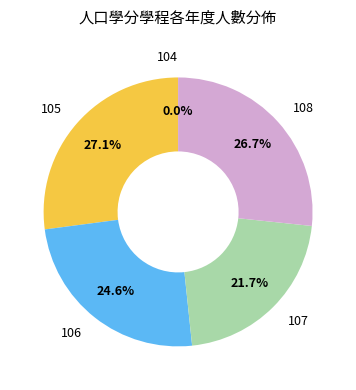

How many segments does this pie chart have?

5